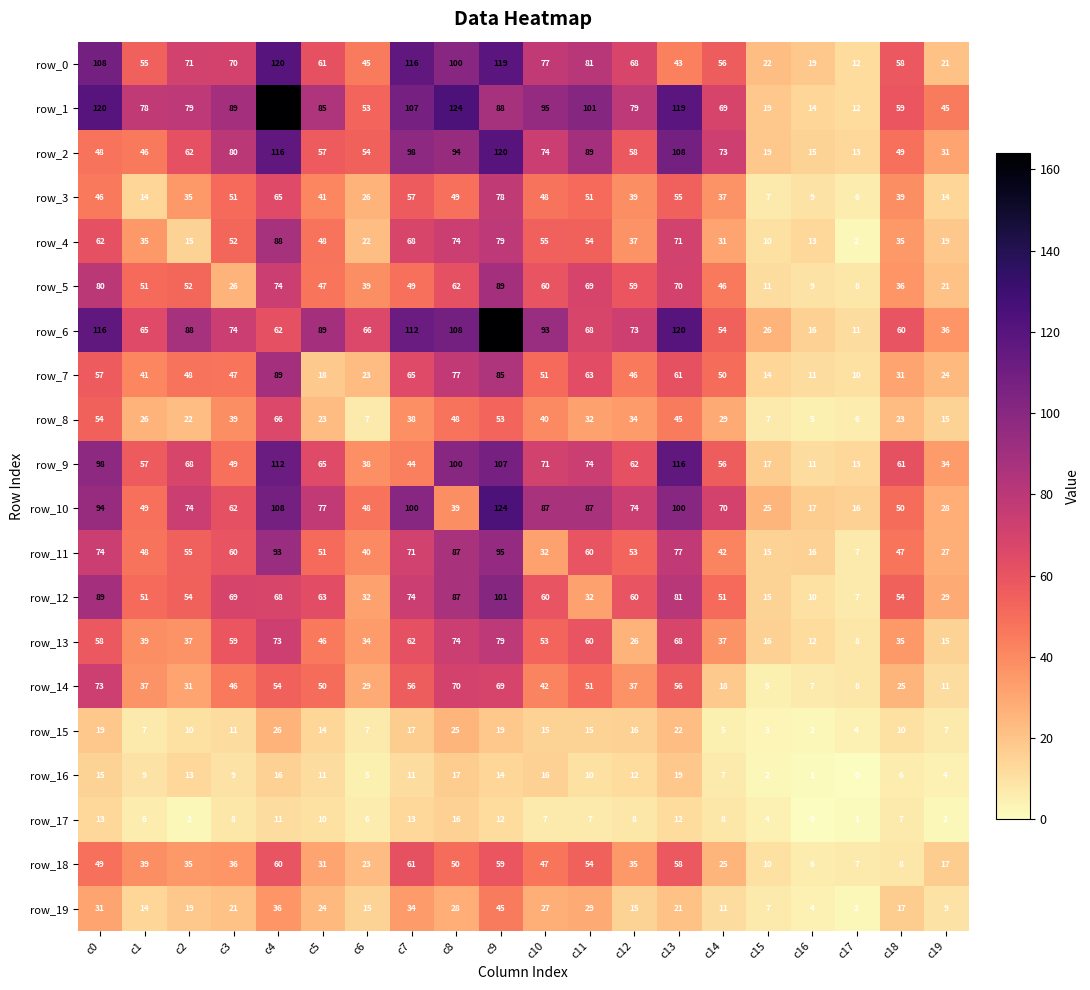

At how many categories does at least one series exceed 7?

20